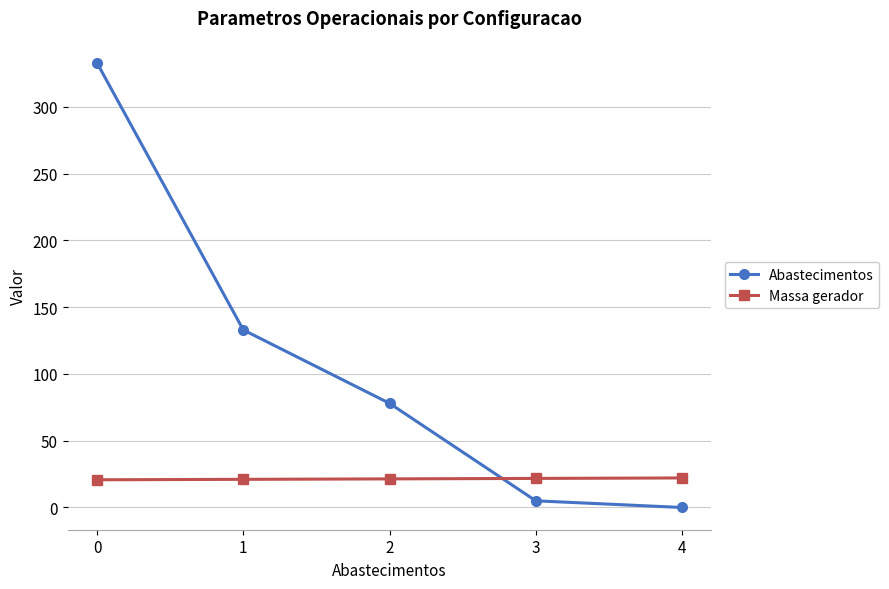

Rank the series by their average value, from highest to lowest.

Abastecimentos, Massa gerador